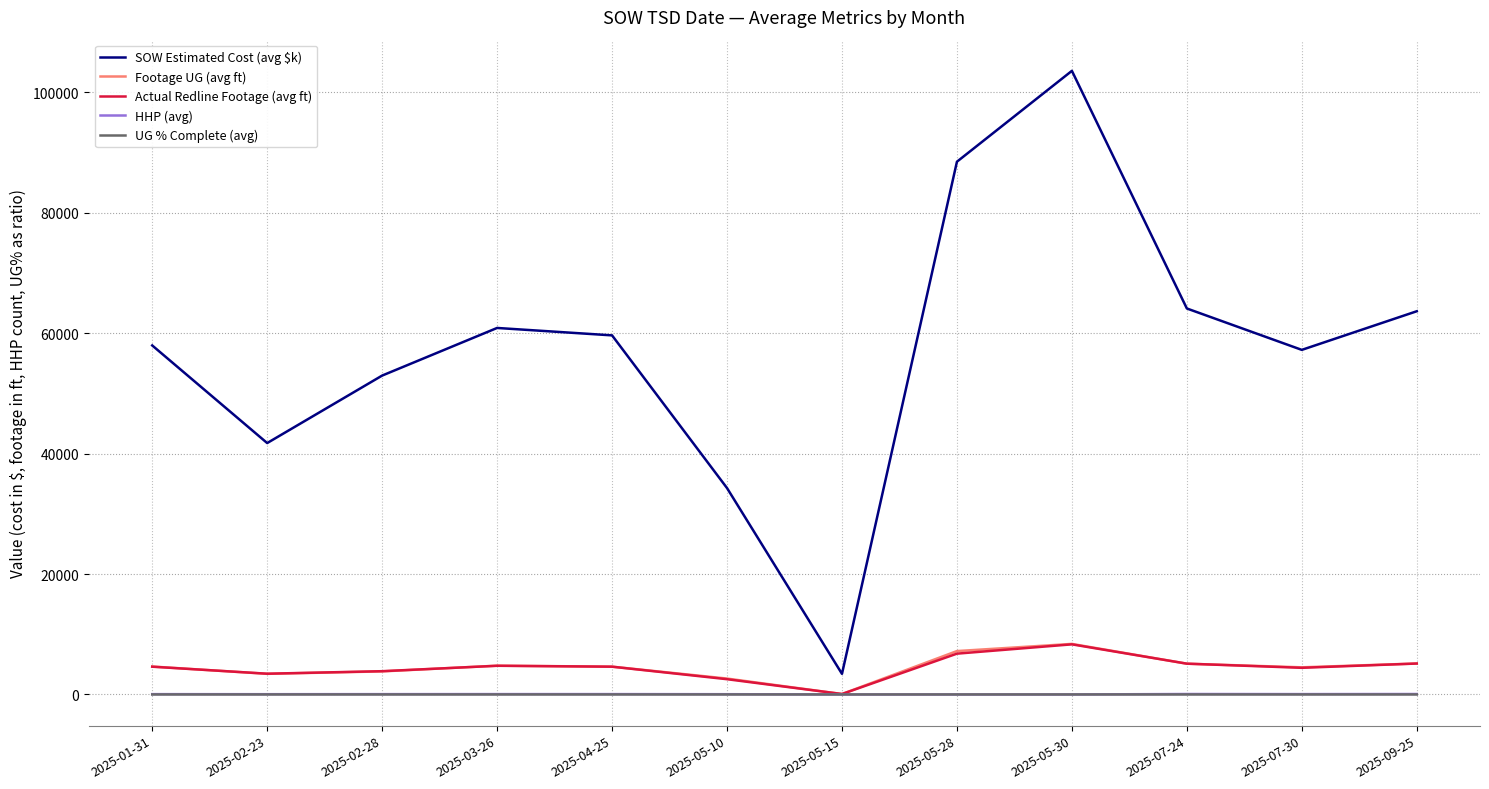

How many values in the Footage UG (avg ft) series exceed 4639?

6